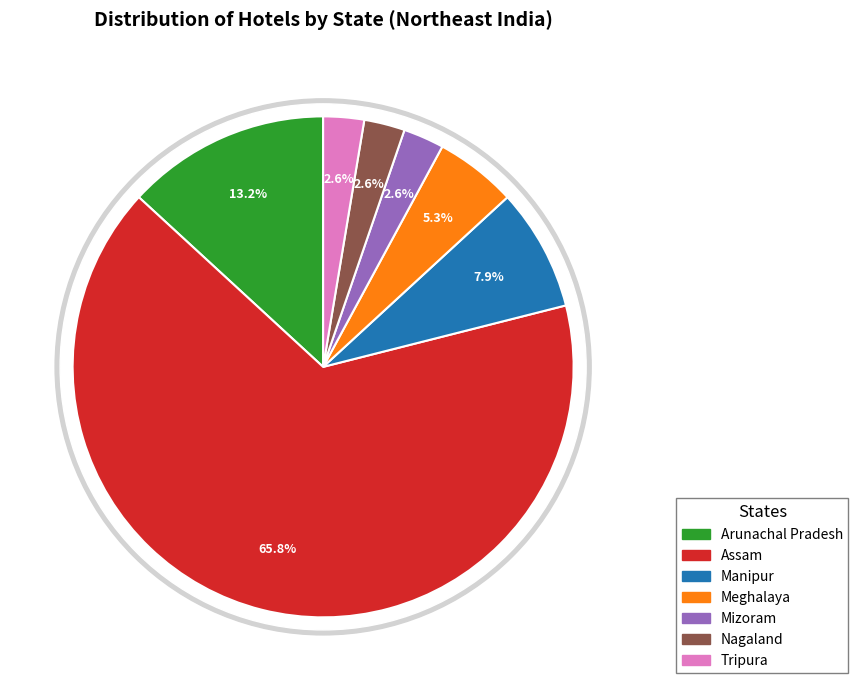

Does Tripura represent more than half of the total?

No